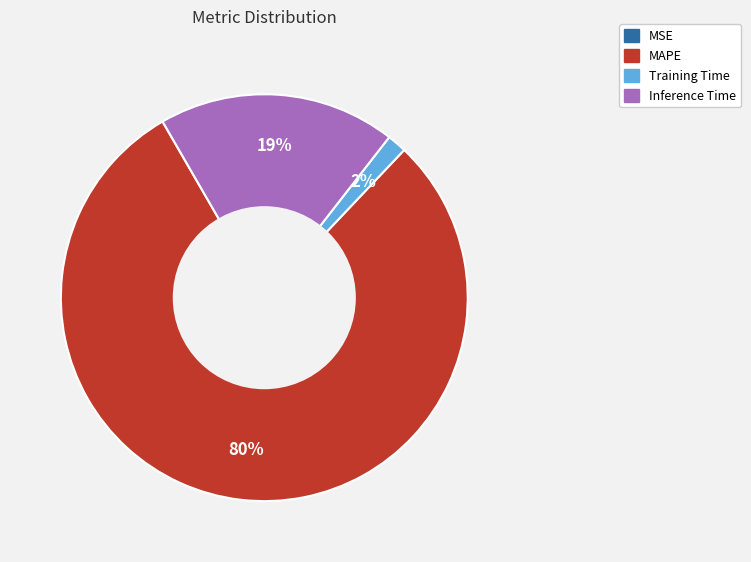

Is there any slice that represents more than half of the pie?

Yes